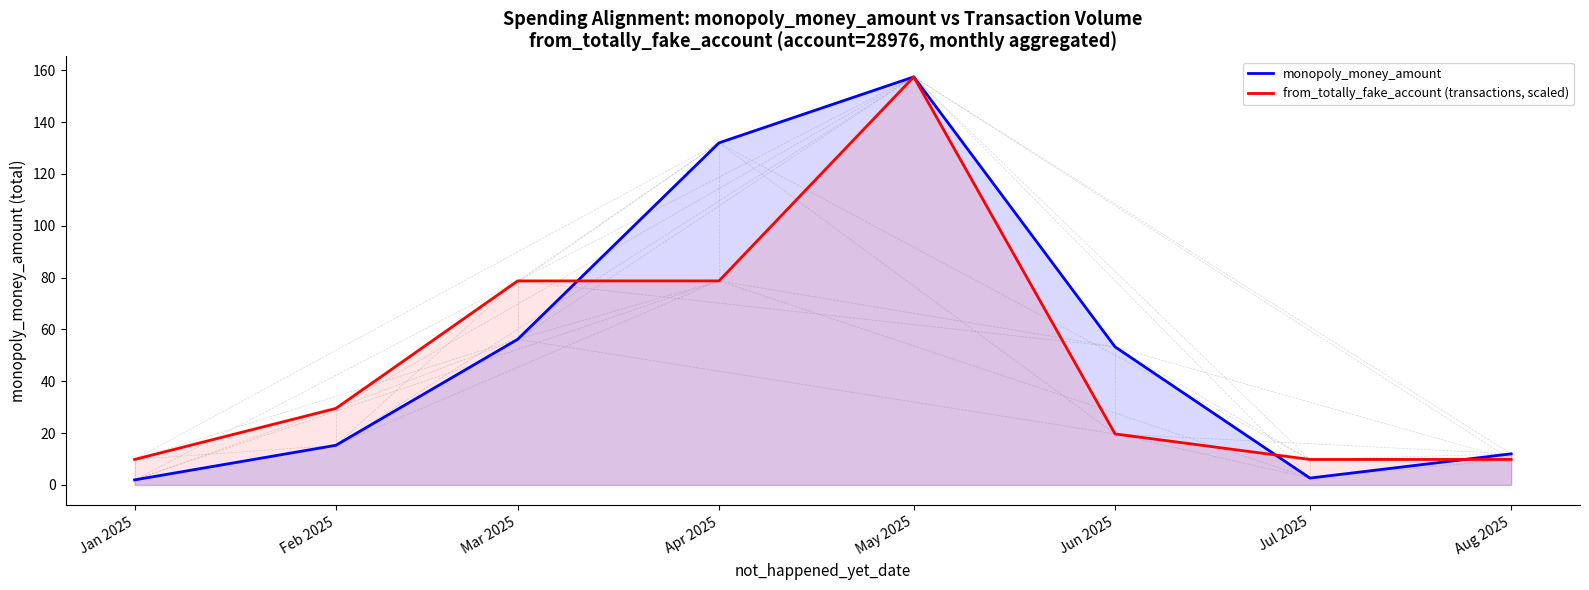

How many lines are shown in the chart?

2